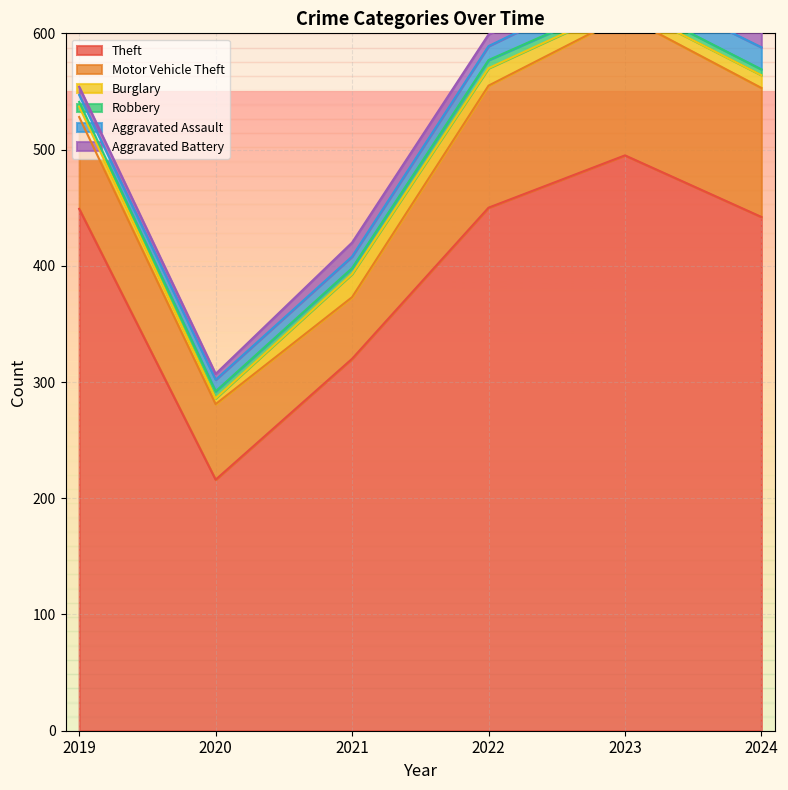

The value of Aggravated Battery at 2023 is 11. True or false?

True